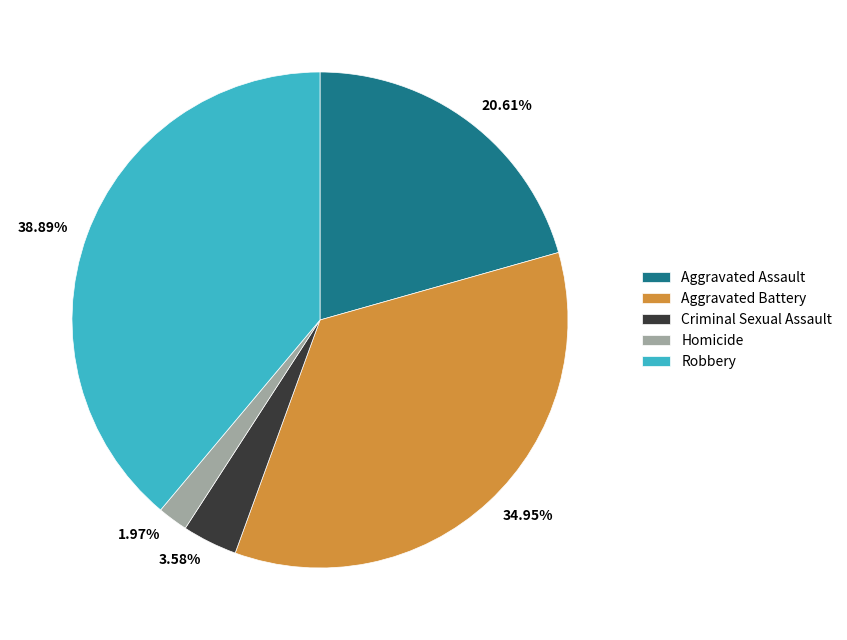

How many slices are in this pie chart?

5